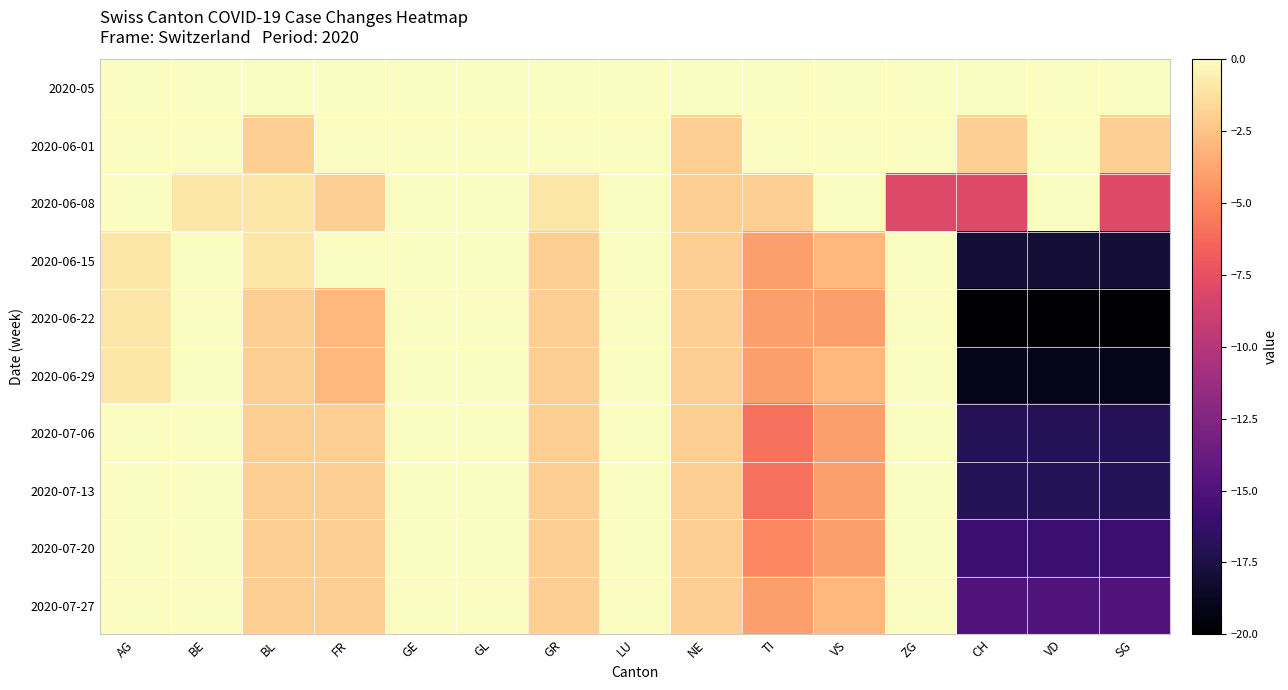

What is the minimum value shown in the chart?

-20